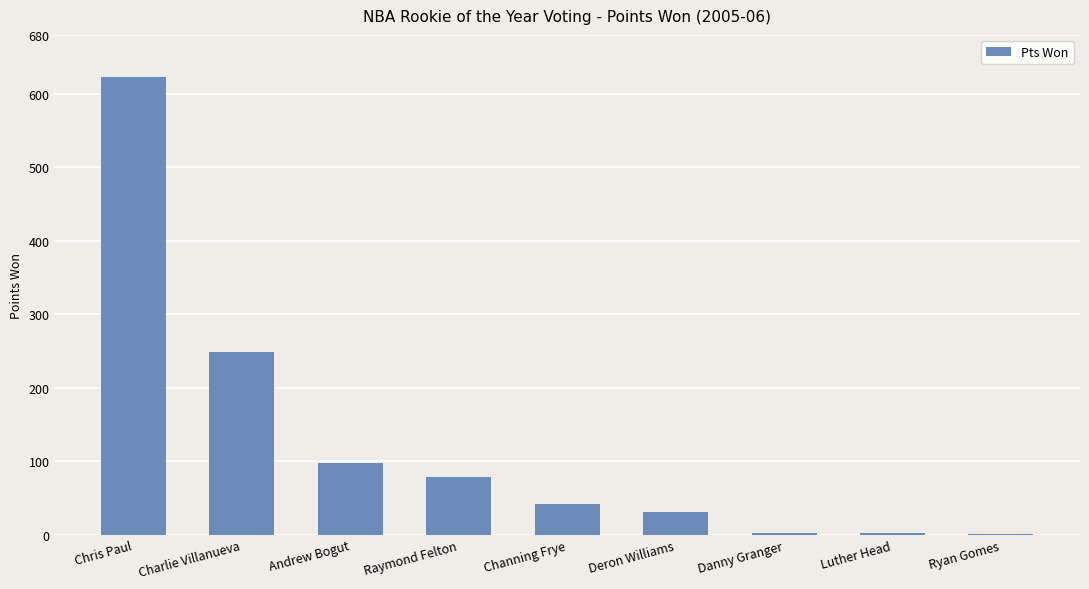

What is the sum of the values at Deron Williams and Andrew Bogut?

129